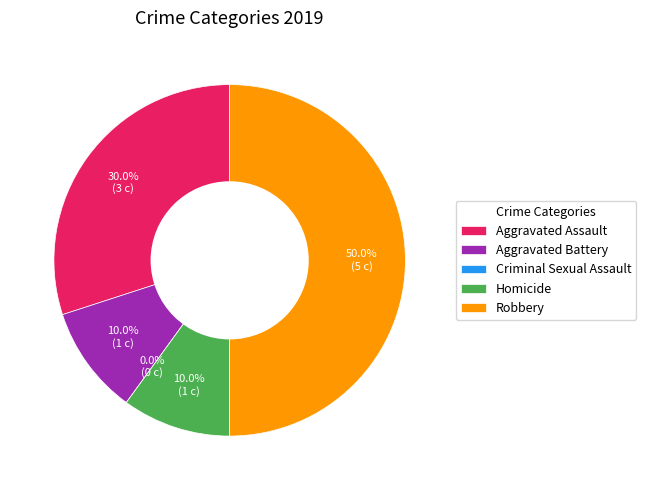

Does Aggravated Battery account for over 50% of the chart?

No